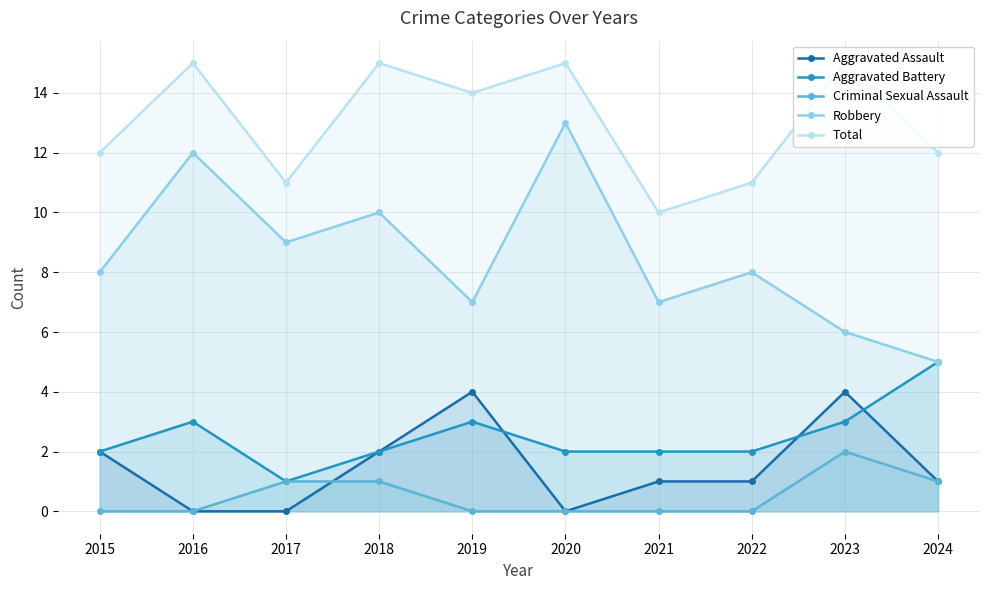

The value of Aggravated Assault at 2023 is 4. True or false?

True